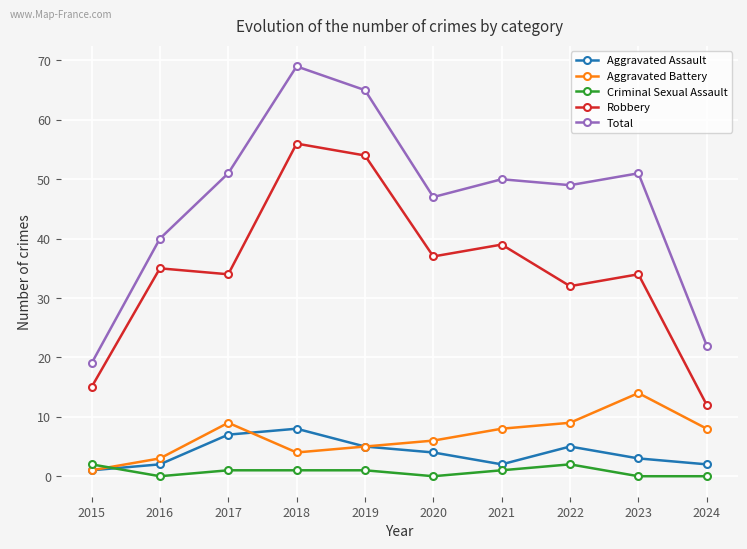

Reading right to left, extract all data points from this chart.

Aggravated Assault: 2024=2	2023=3	2022=5	2021=2	2020=4	2019=5	2018=8	2017=7	2016=2	2015=1
Aggravated Battery: 2024=8	2023=14	2022=9	2021=8	2020=6	2019=5	2018=4	2017=9	2016=3	2015=1
Criminal Sexual Assault: 2024=0	2023=0	2022=2	2021=1	2020=0	2019=1	2018=1	2017=1	2016=0	2015=2
Robbery: 2024=12	2023=34	2022=32	2021=39	2020=37	2019=54	2018=56	2017=34	2016=35	2015=15
Total: 2024=22	2023=51	2022=49	2021=50	2020=47	2019=65	2018=69	2017=51	2016=40	2015=19